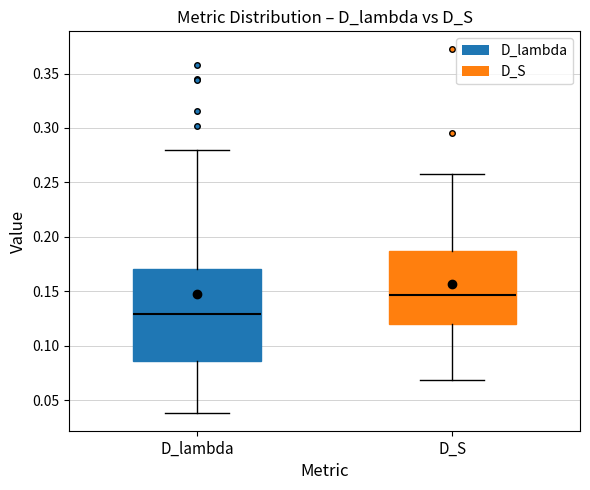

Which box has the highest median line?

D_S